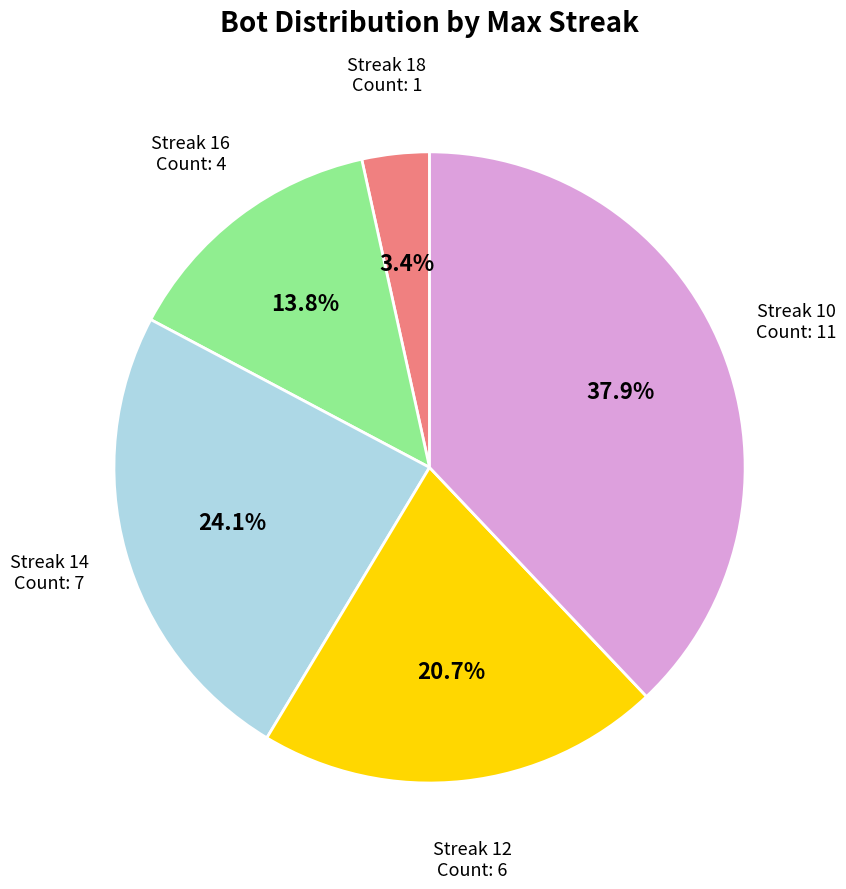

What is the ratio of the value at Streak 14 to the value at Streak 10?

0.6